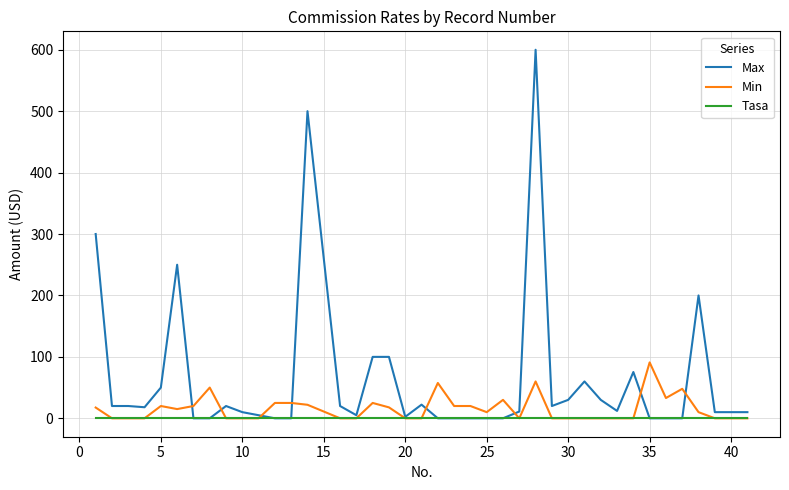

Which series has the widest spread of values?

Max